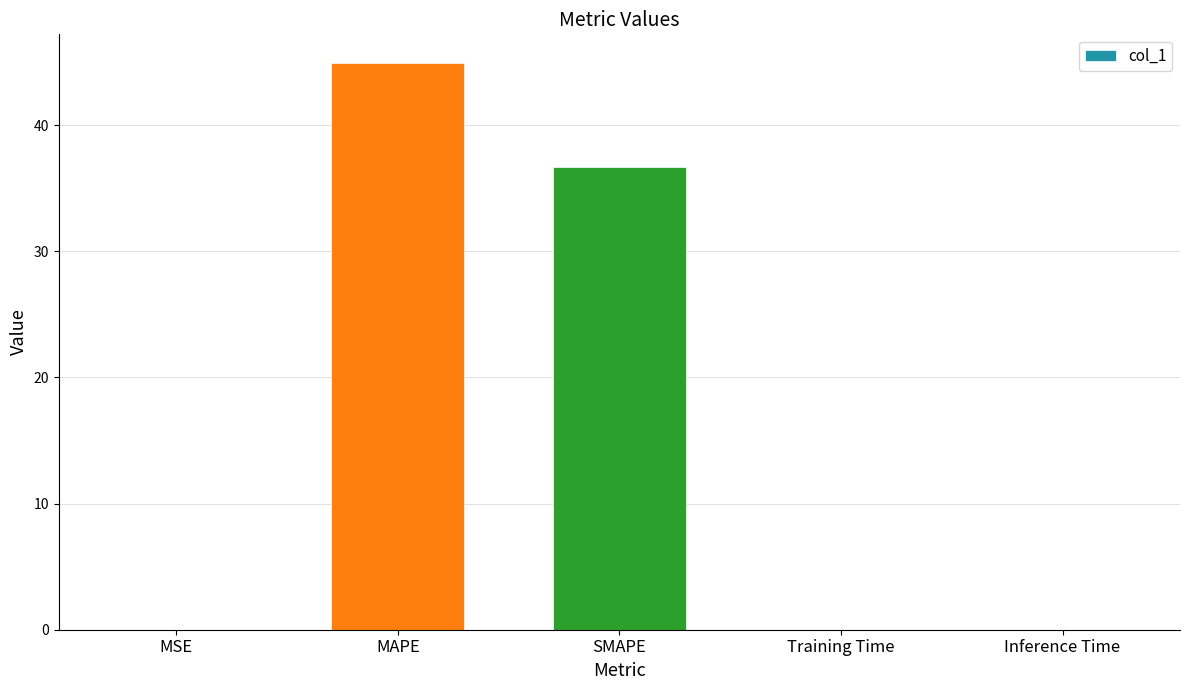

What is the maximum value shown in the chart?

44.9